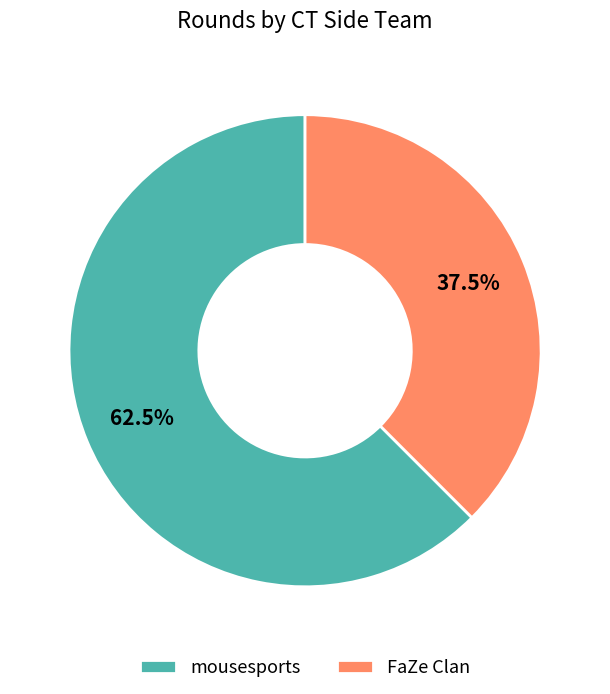

To the nearest percent, what is the difference between the mousesports and FaZe Clan slice percentages?

25%